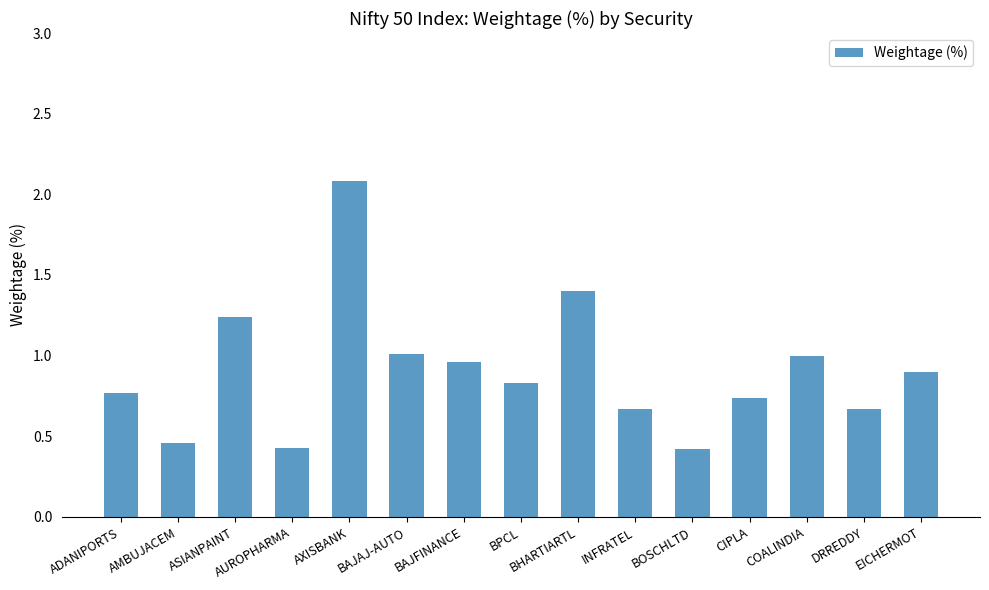

The chart shows a value of 0.7 at INFRATEL. True or false?

True